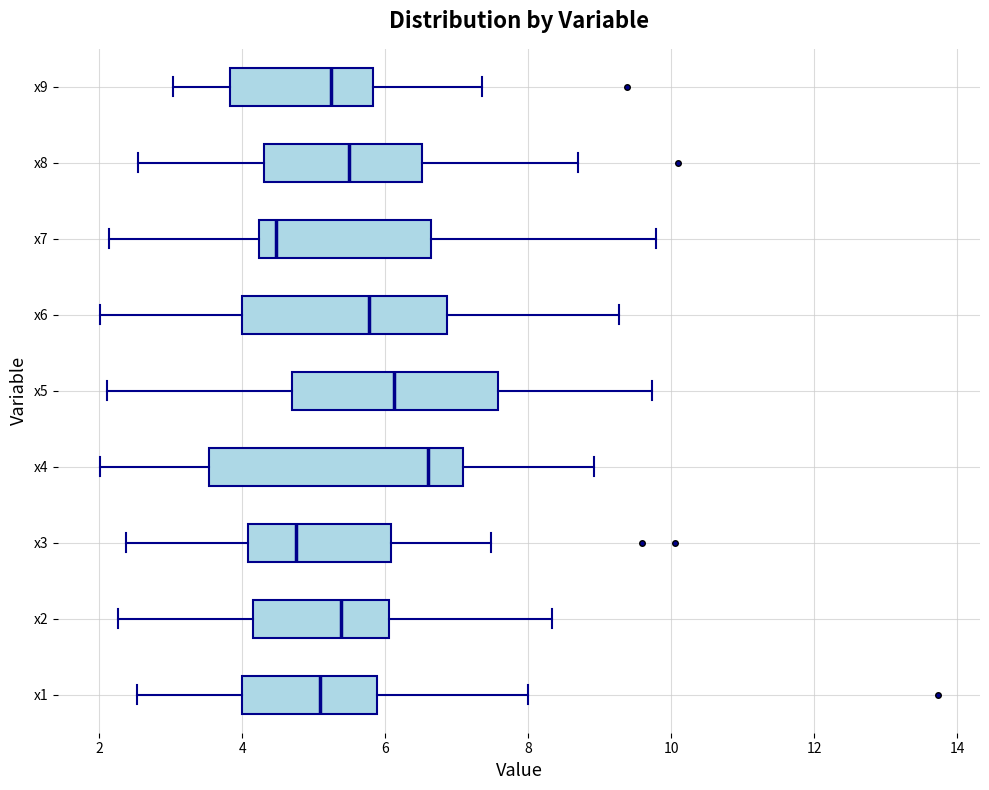

Reading bottom to top, transcribe this box plot: for each box, give where its median line is, the range the box spans, and where its two whiskers end, as read against the x-axis. The values are not printed on the chart, so give them approximately, as read against the axis.

x1: median 5.0, box 4.0 to 5.8, whiskers 2.6 to 8.0
x2: median 5.4, box 4.2 to 6.0, whiskers 2.2 to 8.4
x3: median 4.8, box 4.0 to 6.0, whiskers 2.4 to 7.4
x4: median 6.6, box 3.6 to 7.0, whiskers 2.0 to 9.0
x5: median 6.2, box 4.6 to 7.6, whiskers 2.2 to 9.8
x6: median 5.8, box 4.0 to 6.8, whiskers 2.0 to 9.2
x7: median 4.4, box 4.2 to 6.6, whiskers 2.2 to 9.8
x8: median 5.4, box 4.4 to 6.6, whiskers 2.6 to 8.6
x9: median 5.2, box 3.8 to 5.8, whiskers 3.0 to 7.4